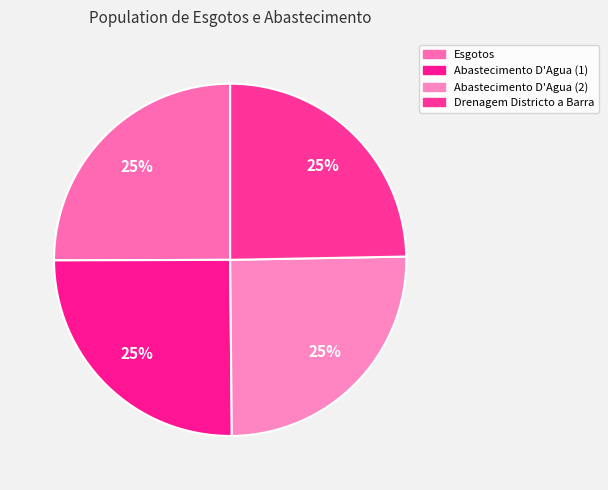

How many segments does this pie chart have?

4